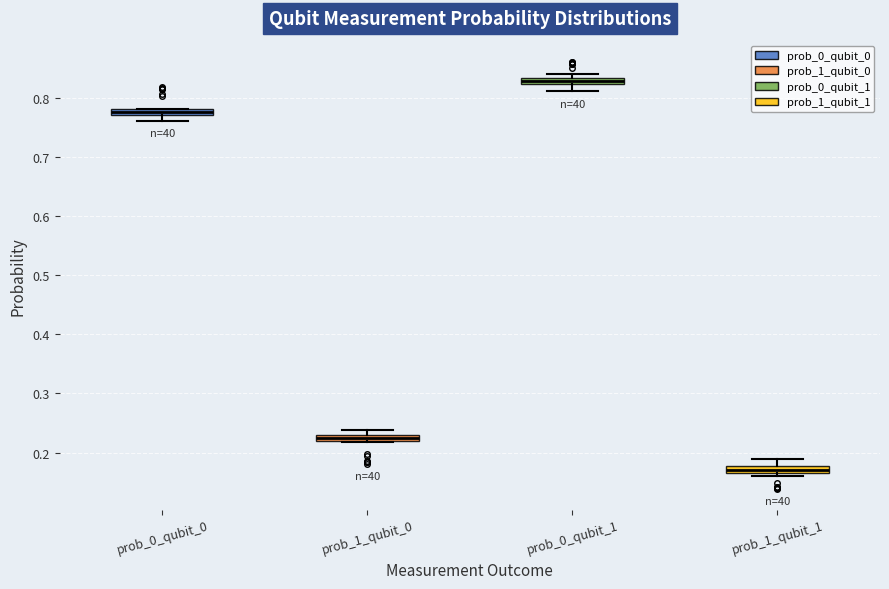

Which box has the highest median line?

prob_0_qubit_1